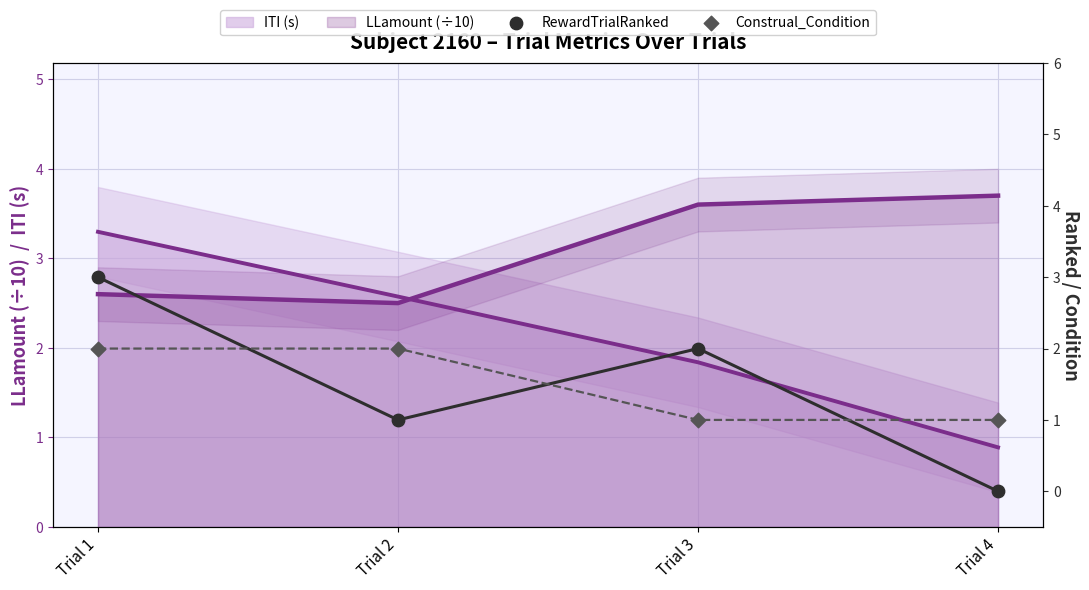

At which category is the sum across all series the highest?

Trial 1